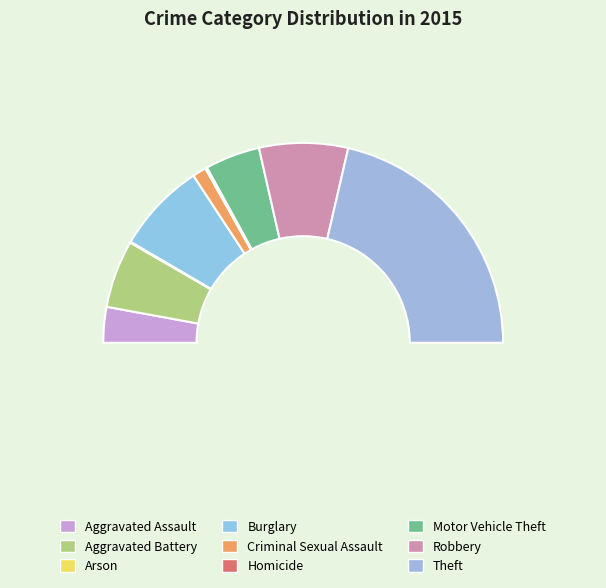

Is there any slice that represents more than half of the pie?

No